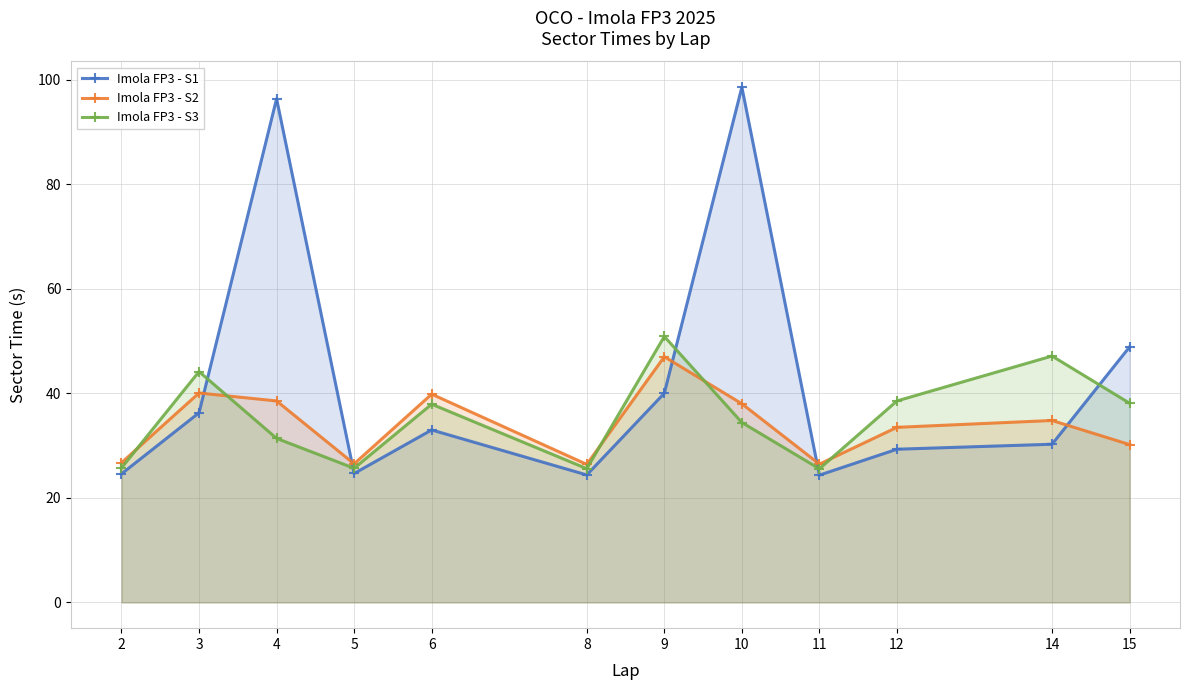

Reading left to right, extract all data points from this chart.

Imola FP3 - S1: 2=24.6	3=36.3	4=96.4	5=24.7	6=33.0	8=24.4	9=40.0	10=98.6	11=24.4	12=29.3	14=30.3	15=48.9
Imola FP3 - S2: 2=26.7	3=40.1	4=38.6	5=26.5	6=39.8	8=26.4	9=47.0	10=38.0	11=26.5	12=33.5	14=34.8	15=30.2
Imola FP3 - S3: 2=25.7	3=44.2	4=31.4	5=25.7	6=37.9	8=25.6	9=50.9	10=34.4	11=25.6	12=38.6	14=47.1	15=38.1